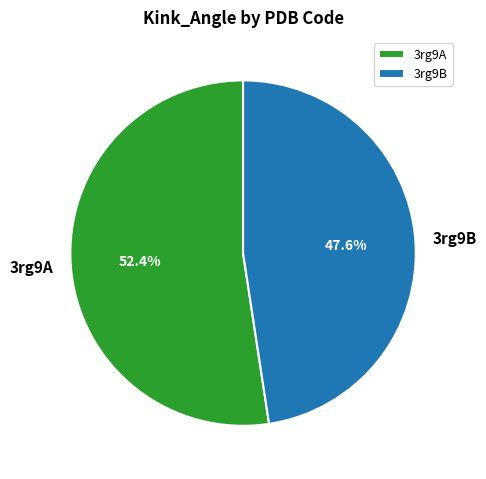

To the nearest percent, what is the average slice percentage?

50%